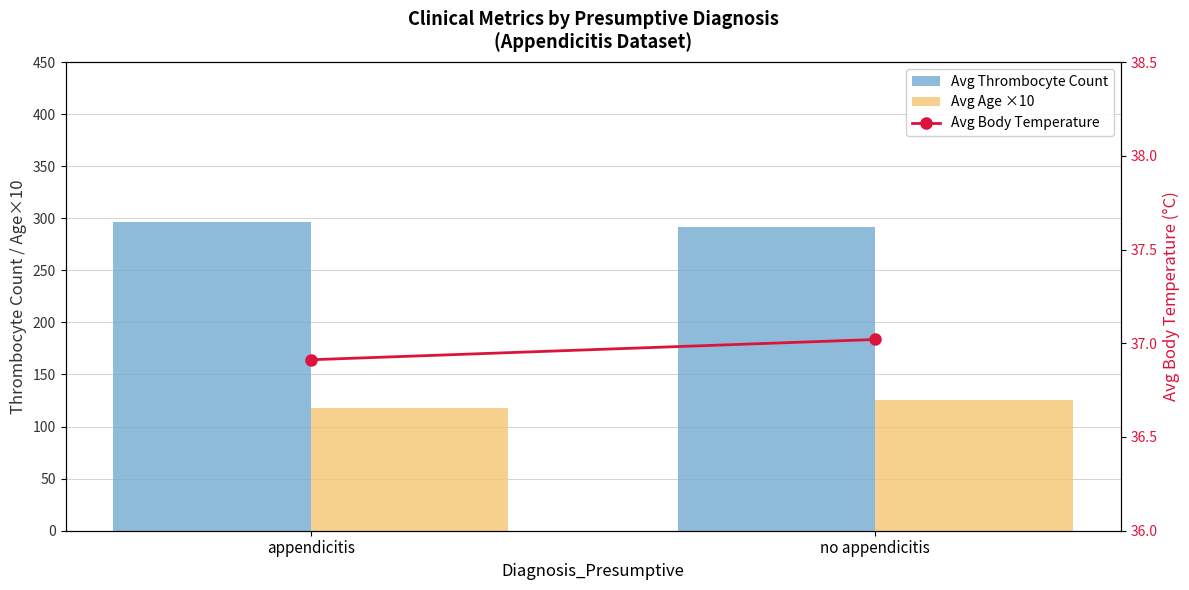

What is the minimum value for Avg Age ×10?

117.4